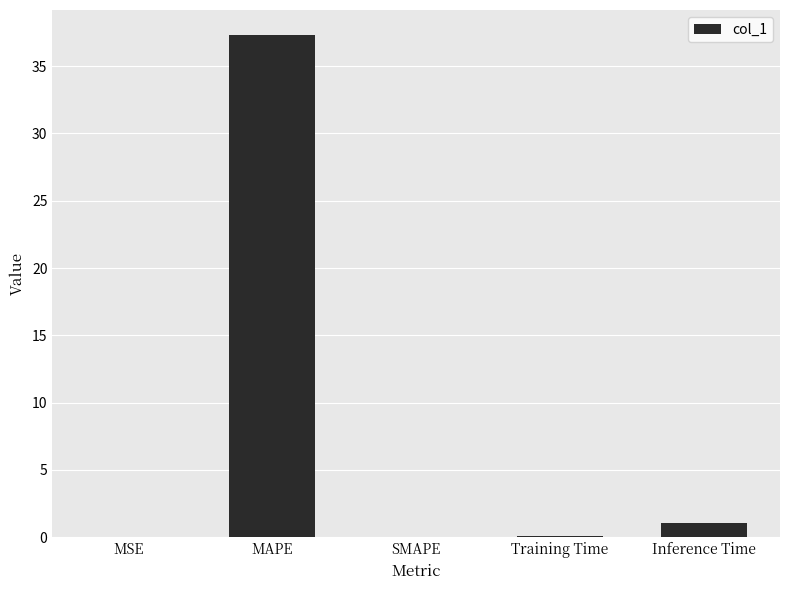

At which category does the chart reach its peak across all series?

MAPE